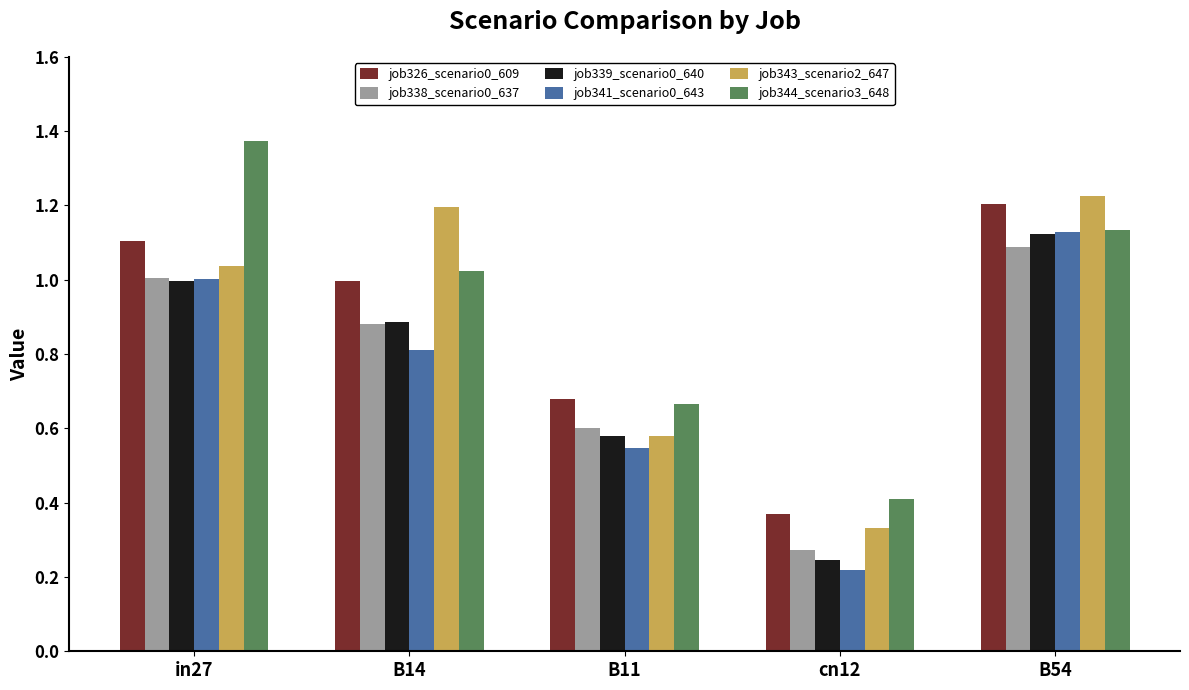

Which category has the highest value in the job341_scenario0_643 series?

B54